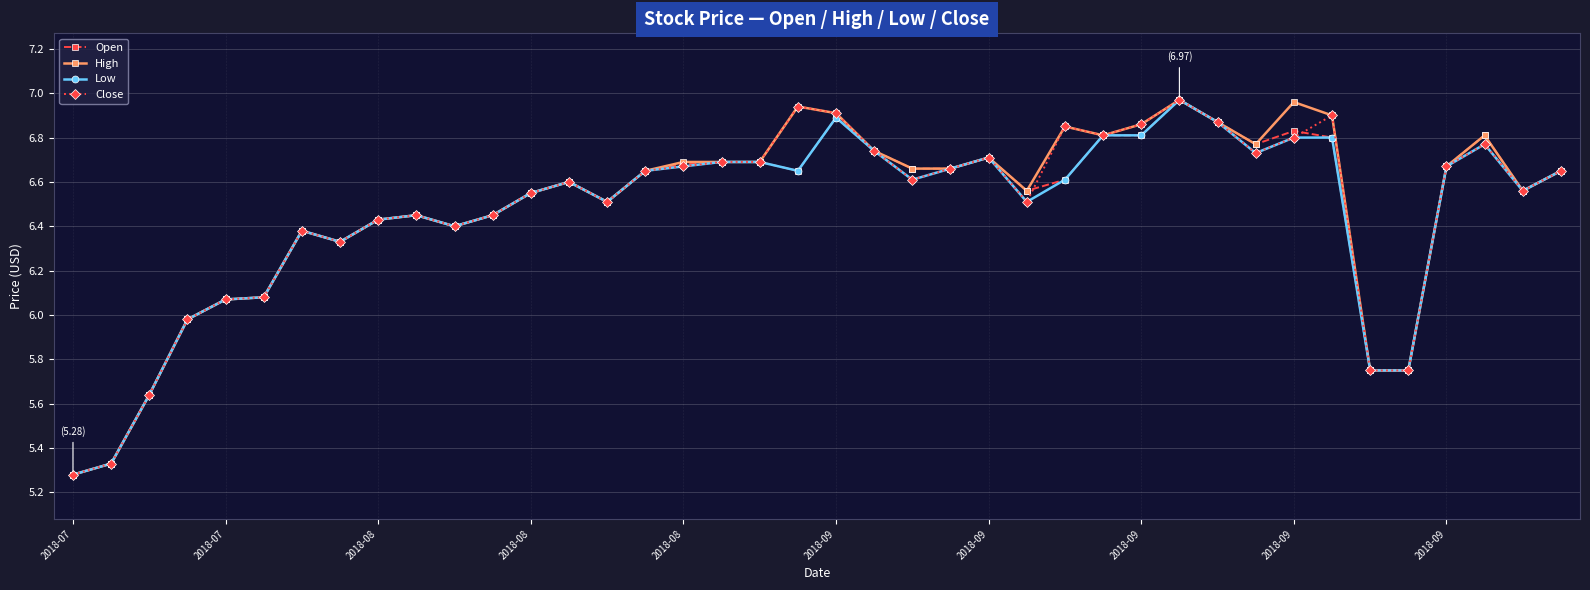

At how many categories does at least one series exceed 5?

40